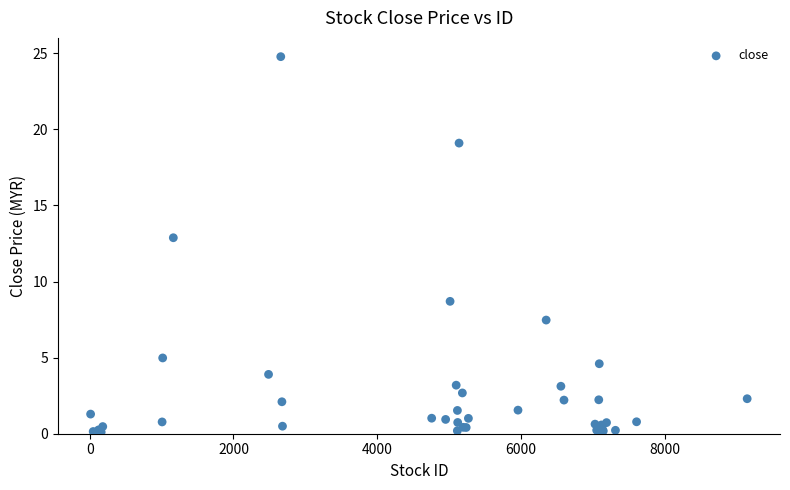

What Y value in the scatter plot is closest to 12?

12.9